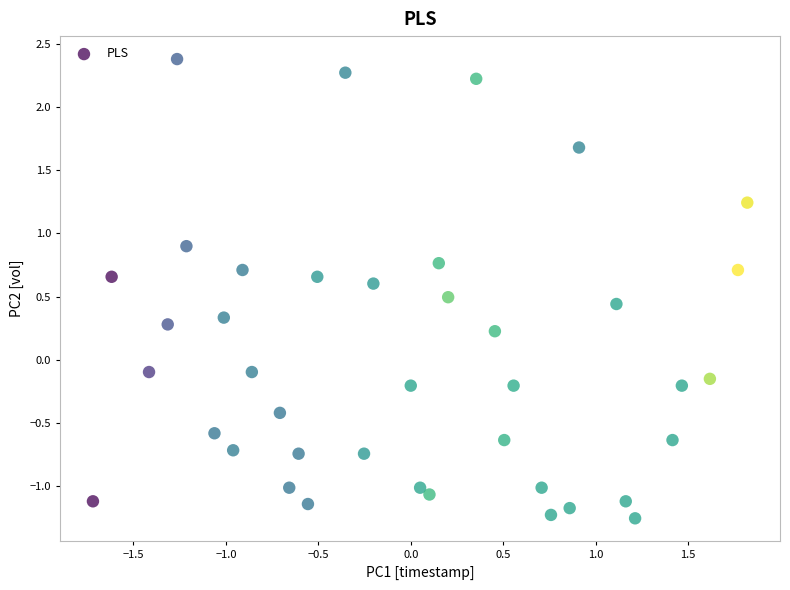

What is the range of X values (max minus min)?

3.5